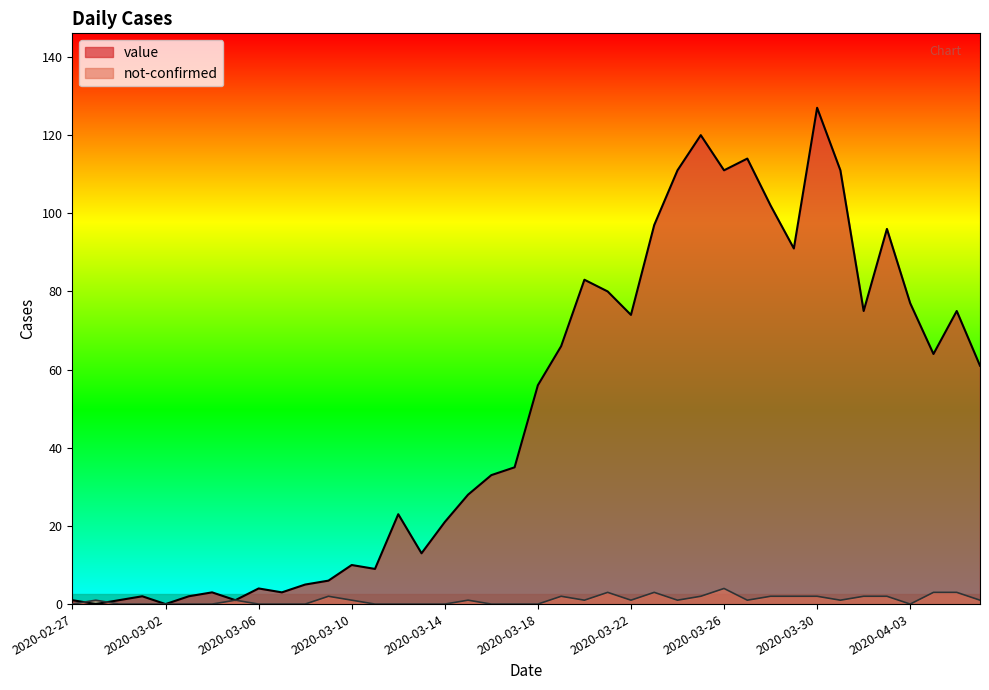

Which series has the largest range (max minus min)?

value